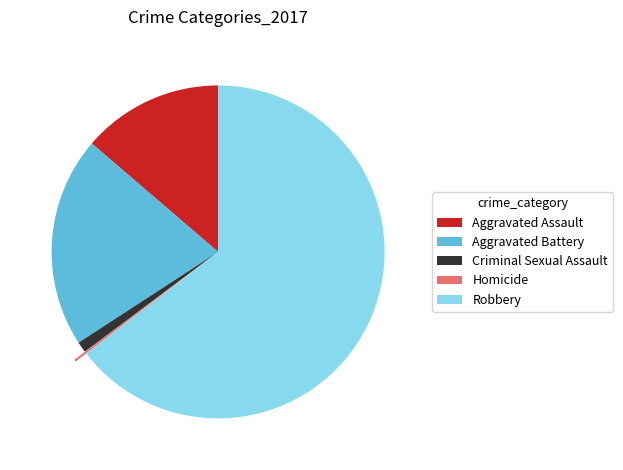

Is the sum of Criminal Sexual Assault and Robbery greater than half?

Yes